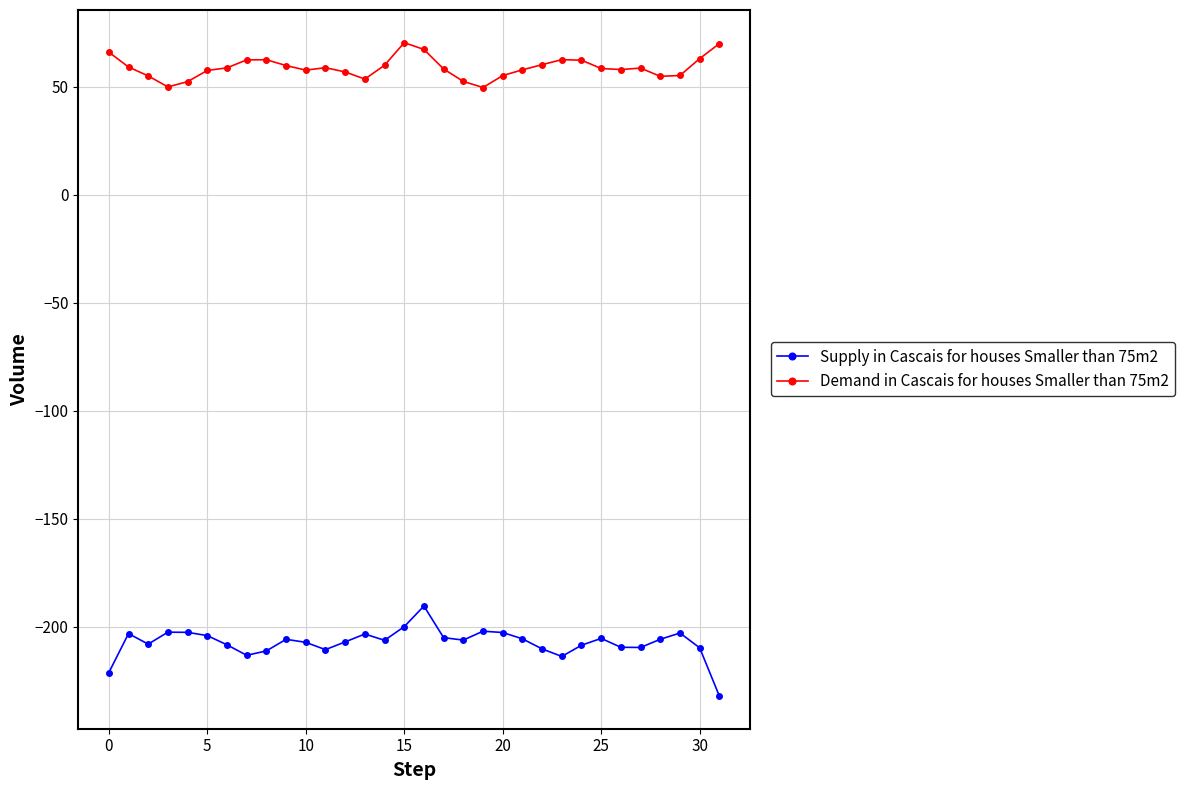

Which series has the largest total across all categories?

Demand in Cascais for houses Smaller than 75m2